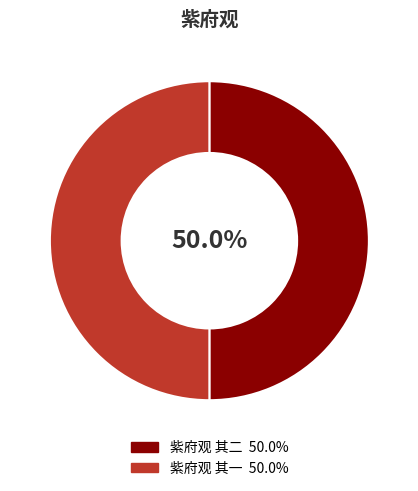

To the nearest percent, what portion does 紫府观 其二 represent?

50%